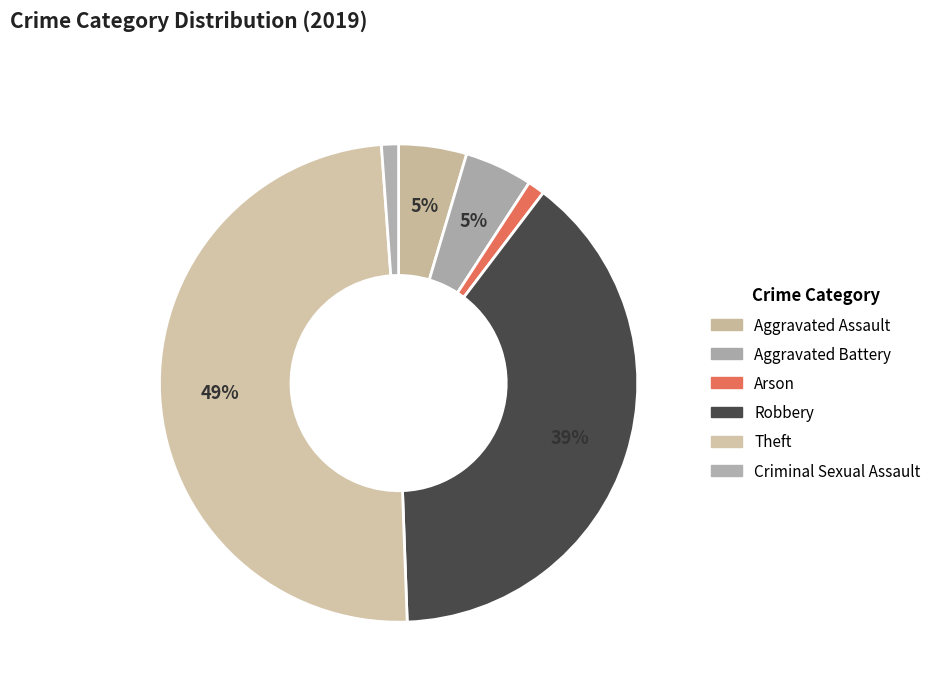

What percentage is the Theft slice, to the nearest percent?

49%